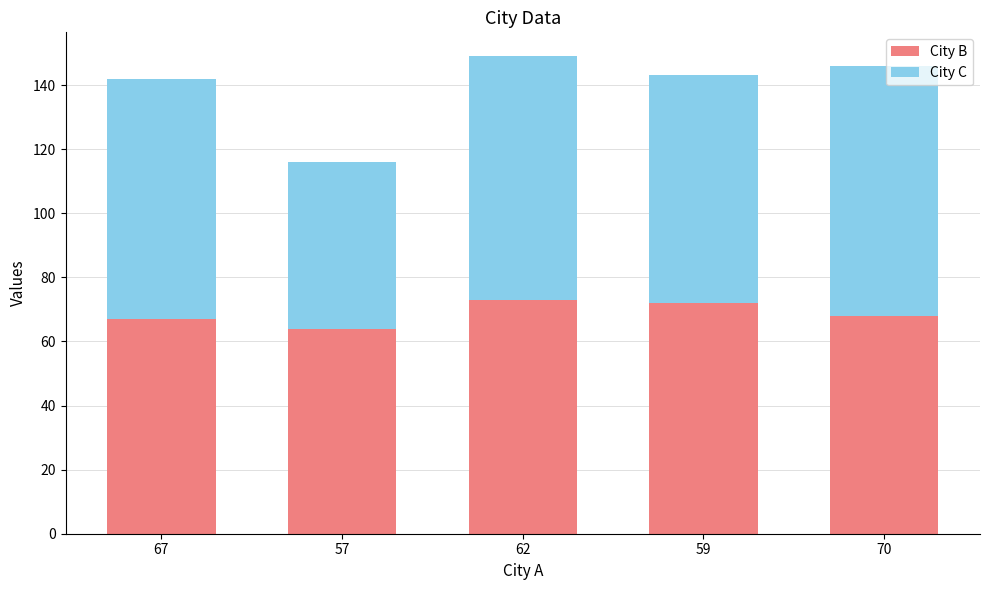

Read the City B value at 62.

73